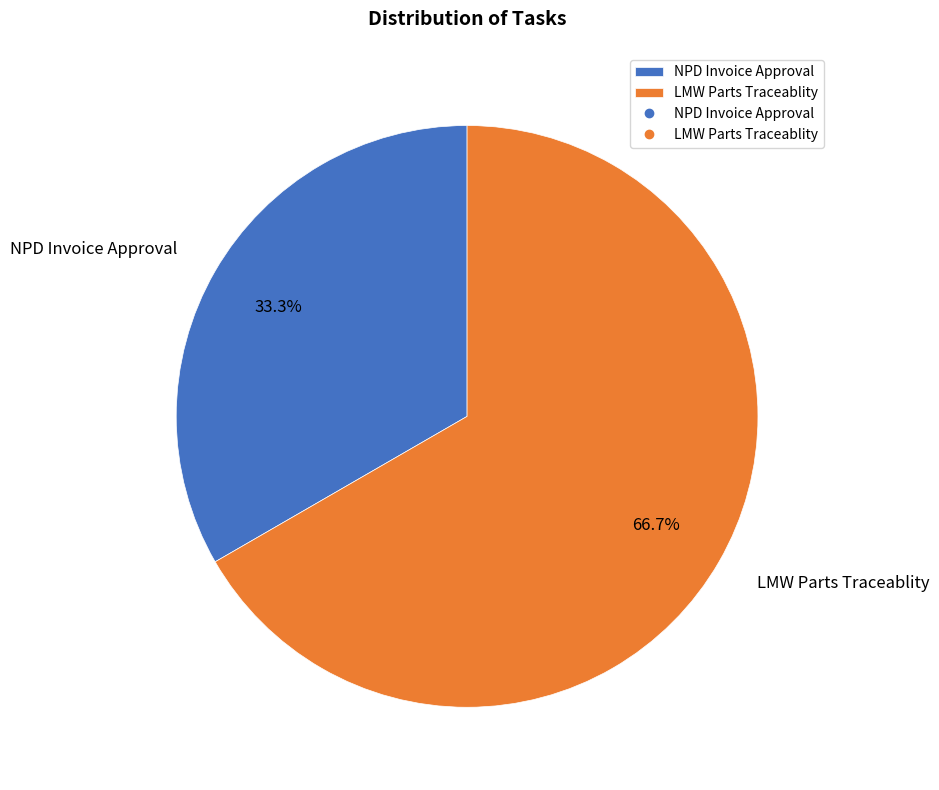

The NPD Invoice Approval slice represents 33% of the pie. True or false?

True